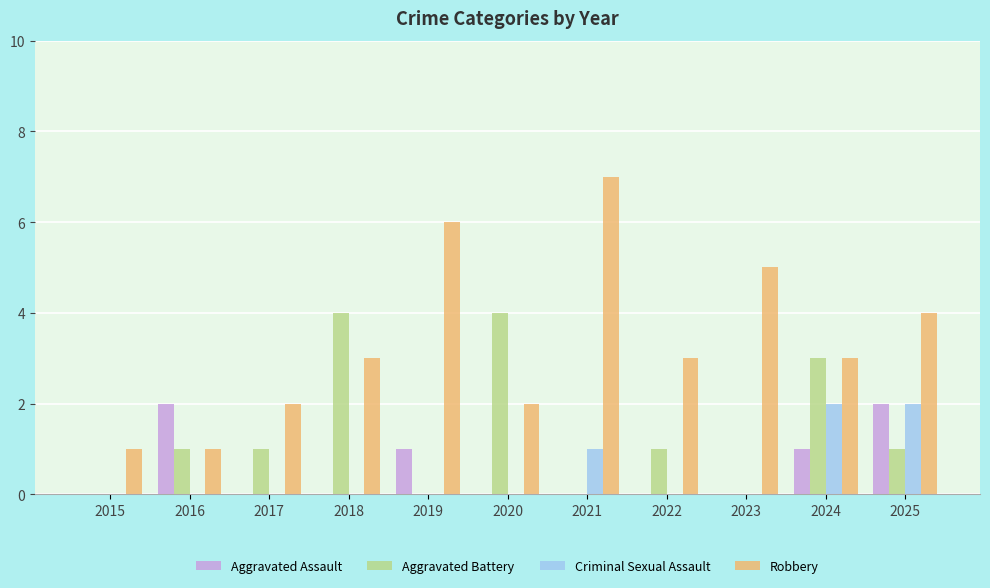

What is the sum of all Robbery values?

37